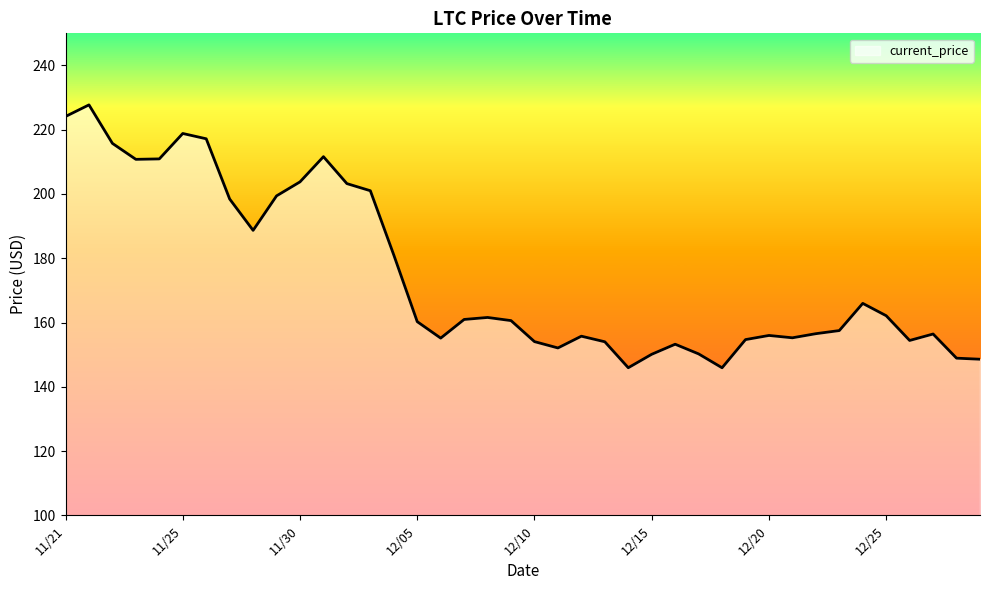

What is the smallest value displayed?

145.9